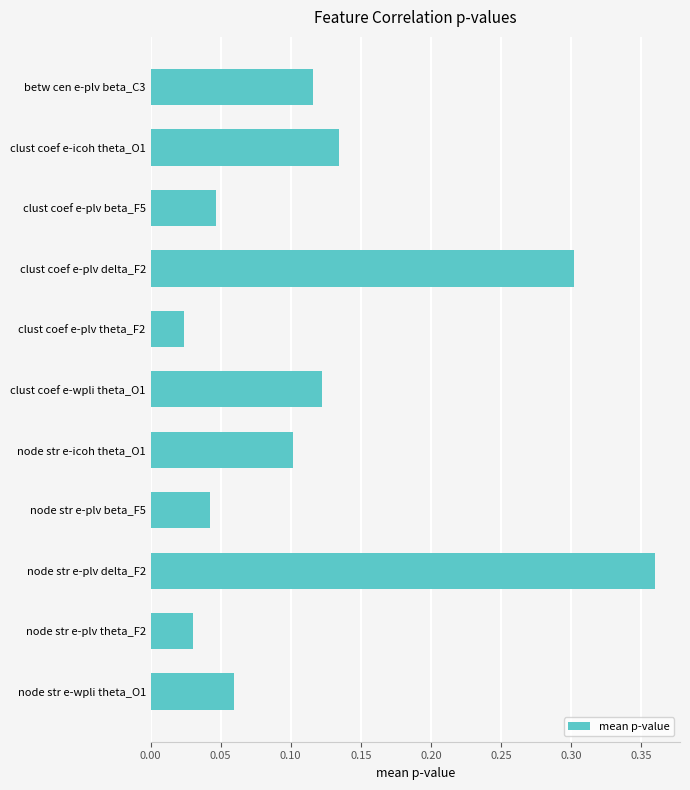

What is the difference between the second highest and second lowest values?

0.3